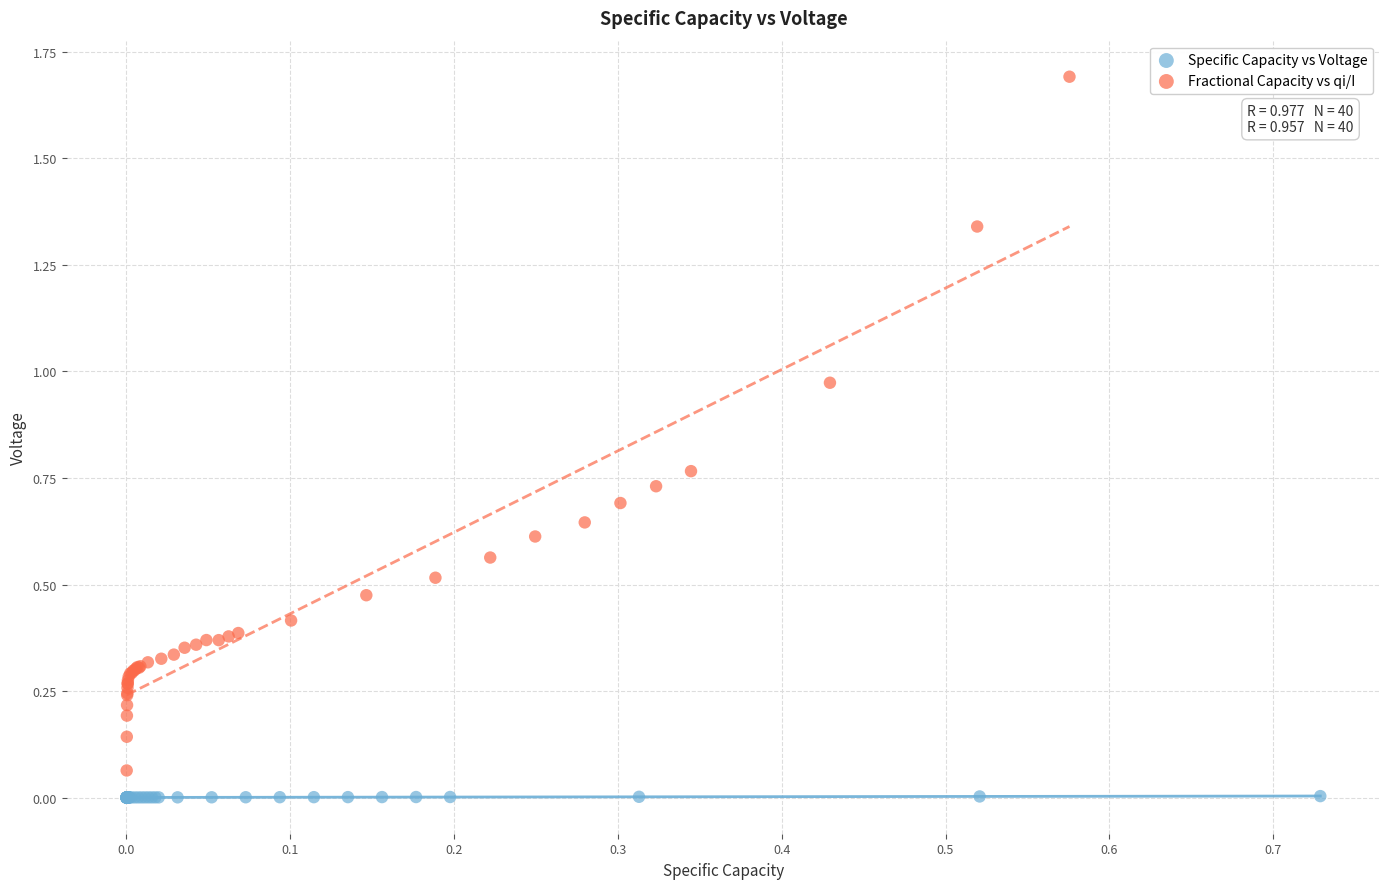

Which series reaches the maximum Y coordinate?

Fractional Capacity vs qi/I